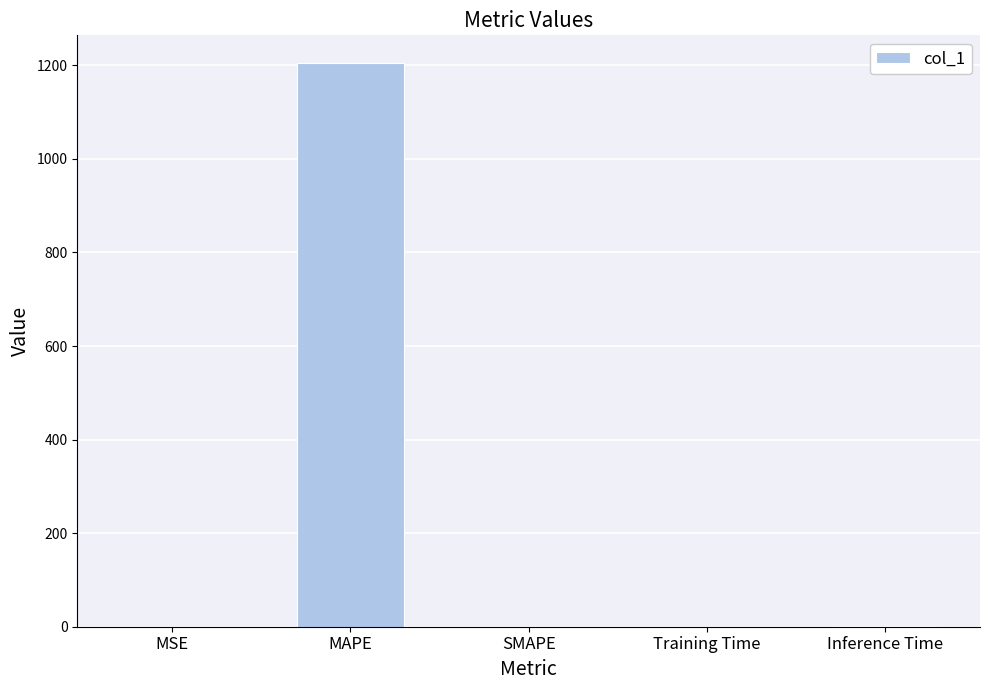

True or false: the data shows 0.0 at MSE.

True